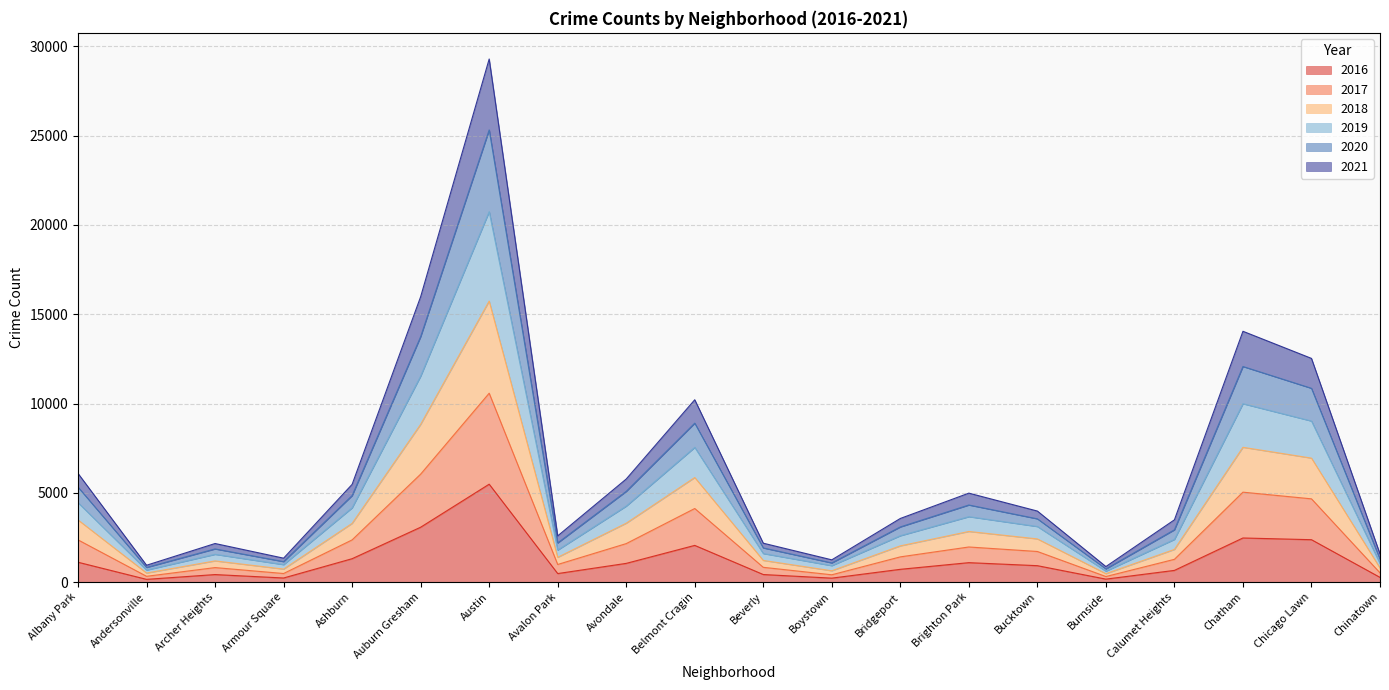

The value of 2016 at Bridgeport is 713. True or false?

True